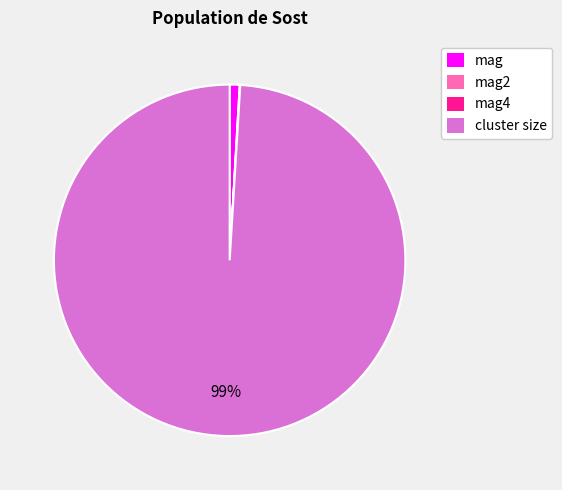

To the nearest percent, what portion does mag represent?

1%